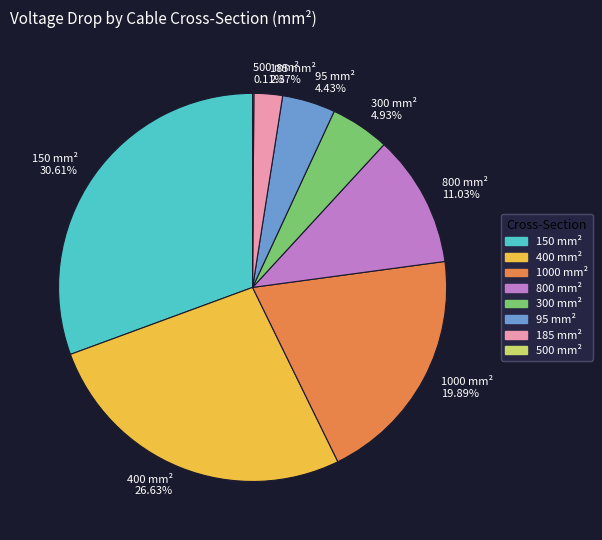

Which slice is the largest?

150 mm²